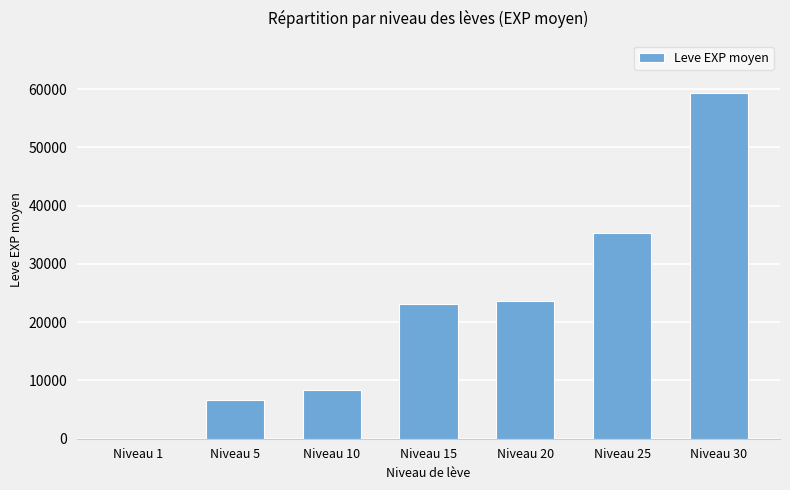

Are the bars horizontal?

No